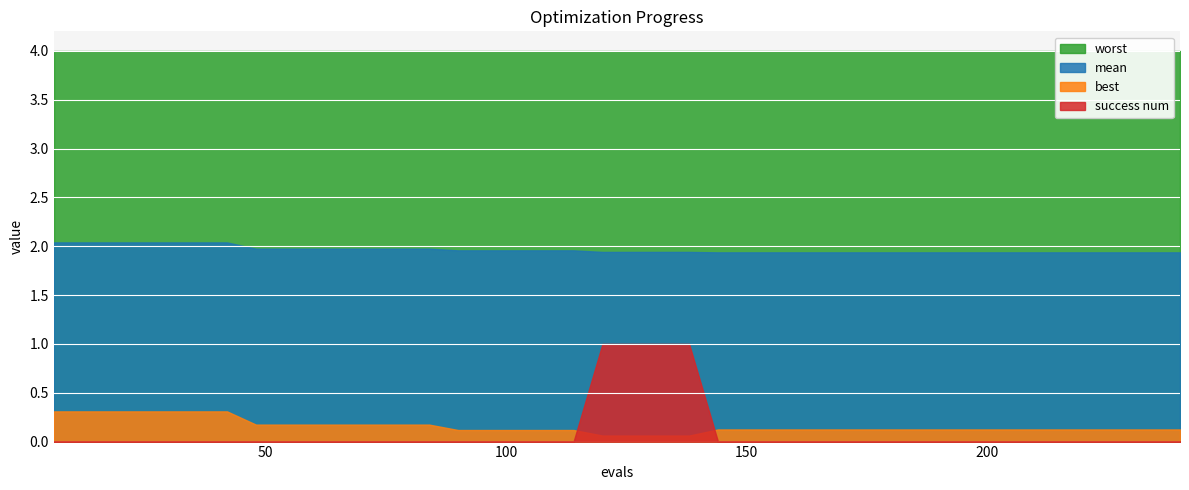

What is the difference between the highest and lowest values at 132?

3.9